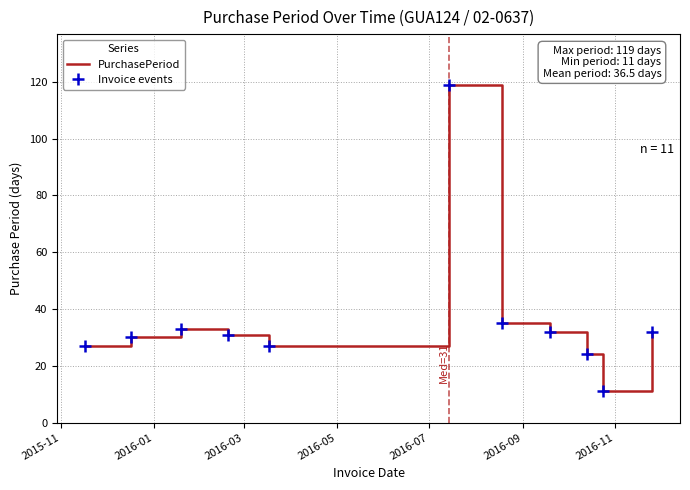

What is the difference between the second highest and second lowest values?

11